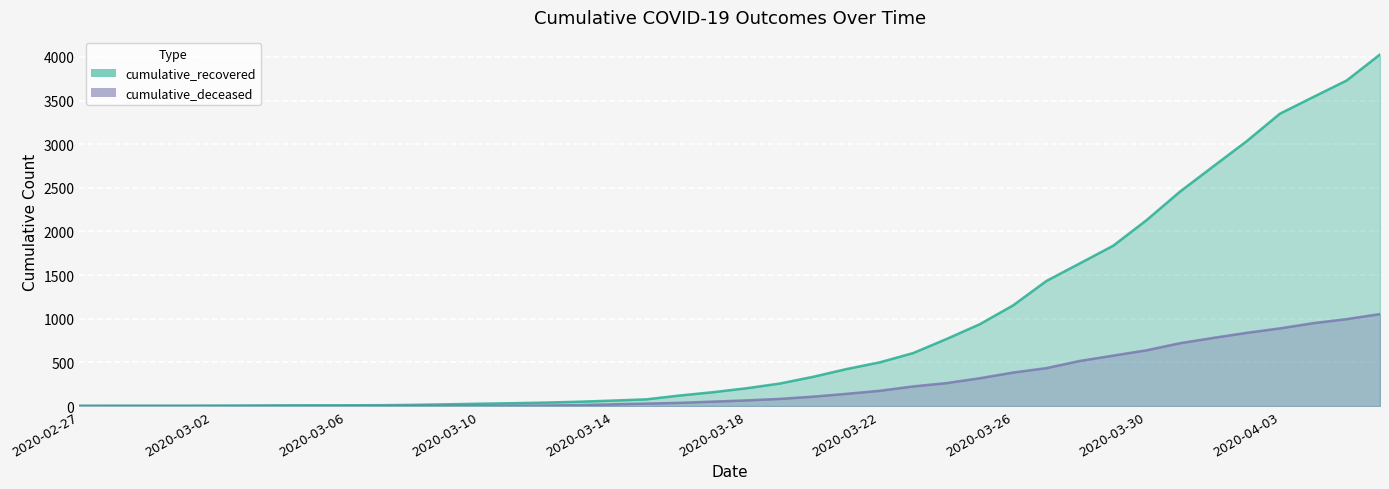

What is the difference between the maximum and minimum values in the cumulative_deceased series?

1054